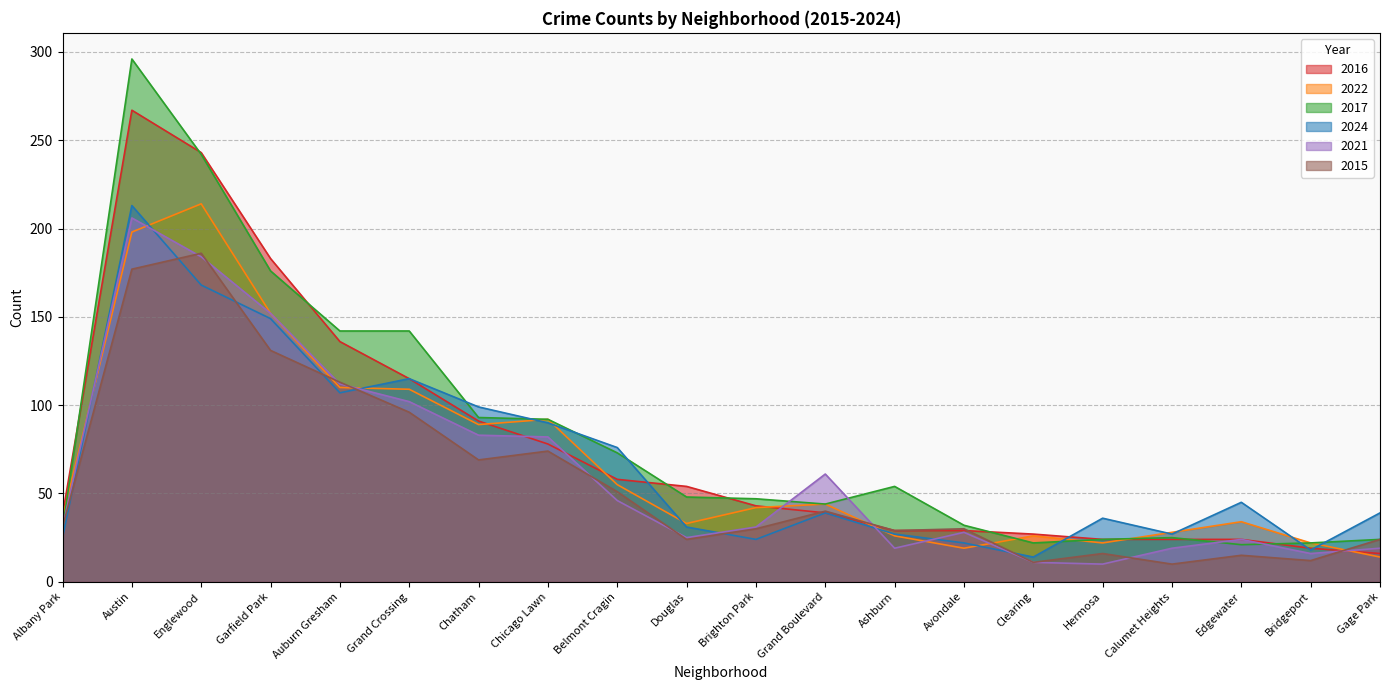

Reading left to right, extract all data points from this chart.

2016: 38	267	243	183	136	115	91	78	58	54	43	39	29	29	27	24	24	24	19	16
2022: 36	198	214	152	110	109	89	92	55	33	42	44	26	19	26	22	28	34	22	14
2017: 30	296	242	176	142	142	93	92	73	48	47	44	54	32	22	24	25	21	22	24
2024: 25	213	168	149	107	115	99	90	76	31	24	39	27	22	14	36	27	45	18	39
2021: 31	206	184	152	112	102	83	82	46	25	31	61	19	28	11	10	19	24	16	19
2015: 31	177	186	131	113	96	69	74	51	24	30	40	29	30	11	16	10	15	12	24